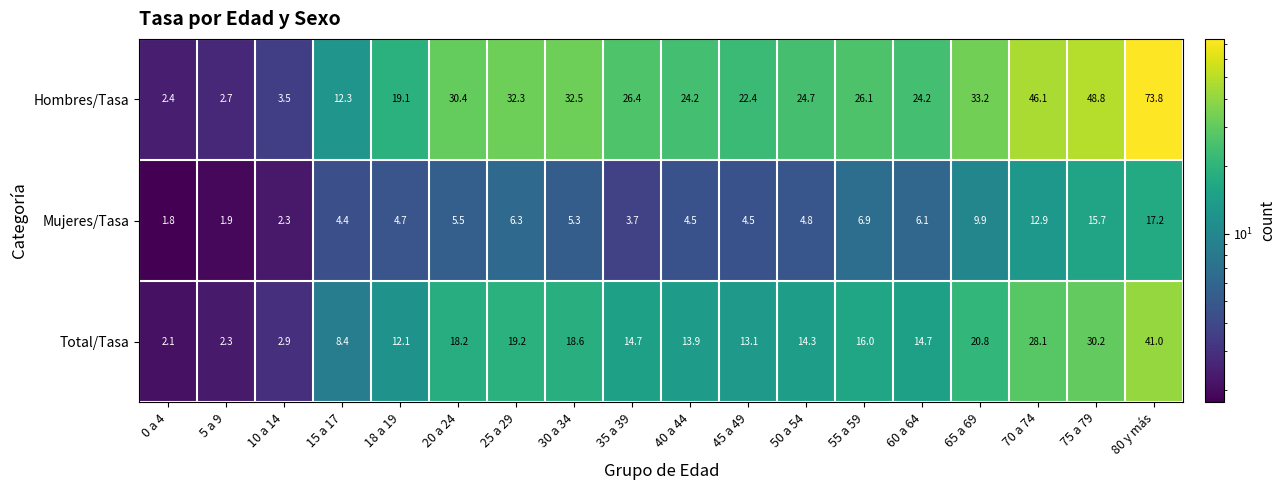

What is the minimum value shown in the chart?

1.8